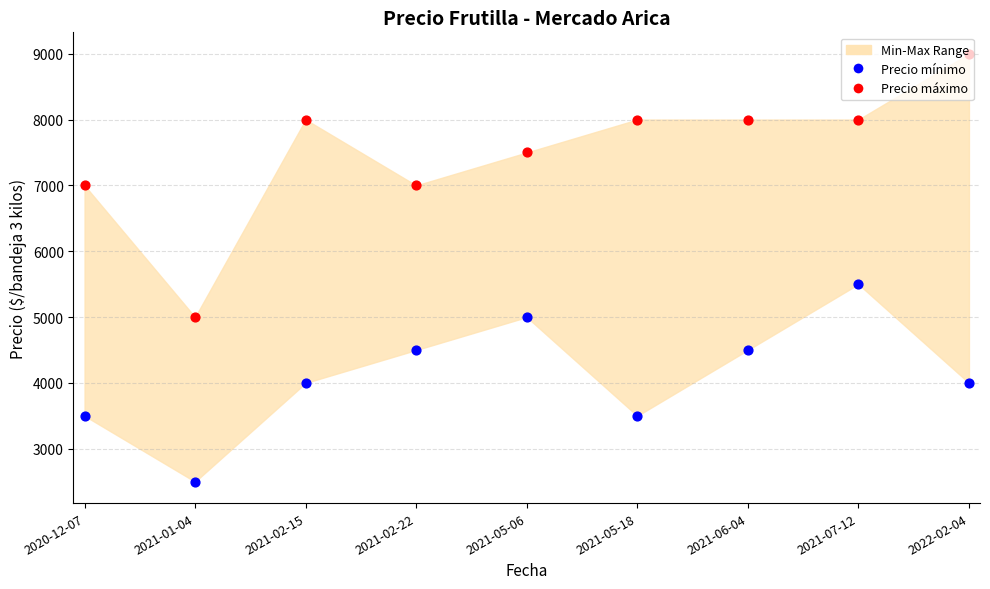

Which series has the largest Y range (max minus min)?

Precio máximo